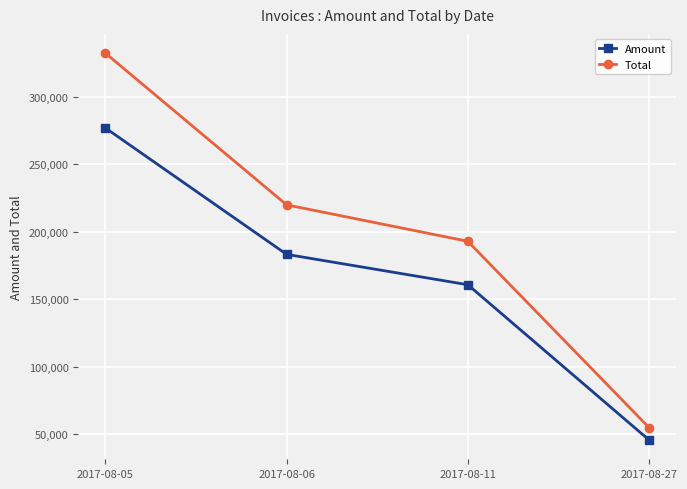

What is the value of the Amount point at the 4th from the left?

45926.0